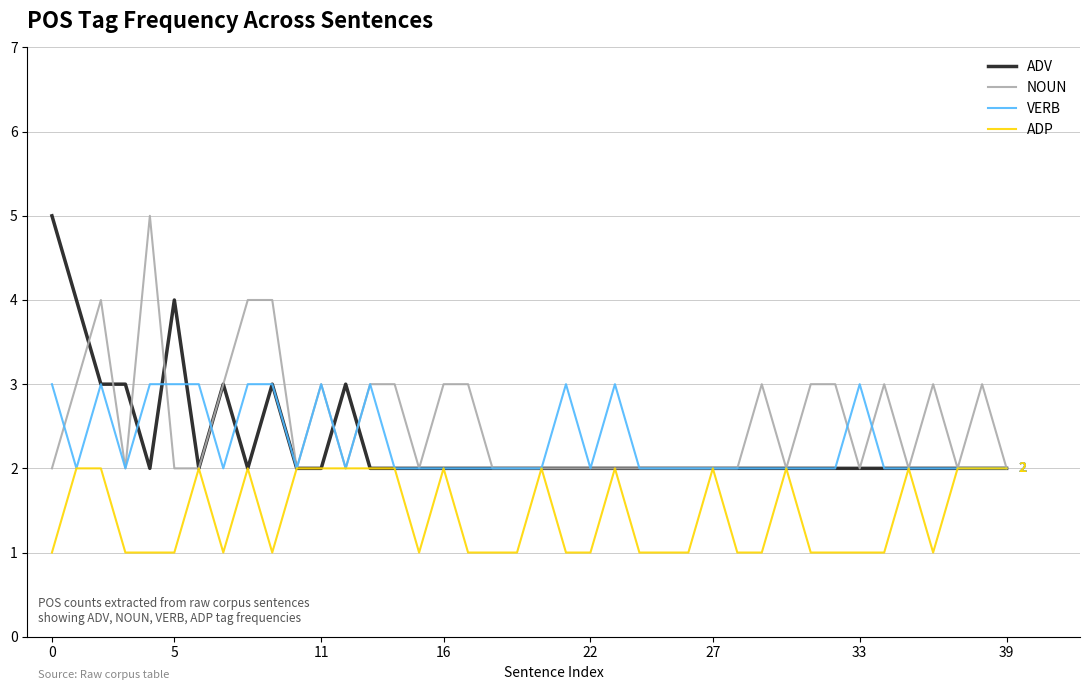

What is the maximum value shown in the chart?

5